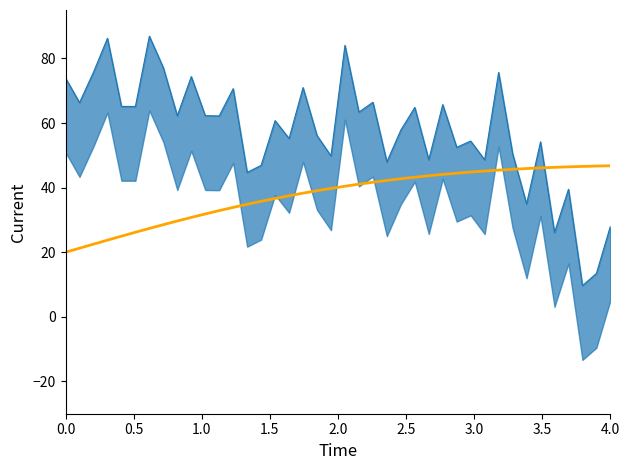

Reading left to right, what are all the values shown in this chart?

I: 73.9	66.3	75.7	86.2	65.1	65.1	86.9	77.1	62.3	74.4	62.3	62.2	70.6	44.7	46.9	60.7	55.2	71.0	56.1	49.8	84.1	63.4	66.4	48.0	57.8	64.8	48.6	65.7	52.5	54.4	48.6	75.7	50.5	35.0	54.2	26.1	39.5	9.7	13.4	28.1
C: 20.0	21.3	22.5	23.7	25.0	26.2	27.4	28.5	29.7	30.8	31.8	32.9	33.9	34.8	35.8	36.7	37.5	38.3	39.0	39.8	40.4	41.1	41.7	42.2	42.7	43.2	43.7	44.1	44.5	44.8	45.1	45.4	45.7	45.9	46.1	46.3	46.4	46.6	46.7	46.8